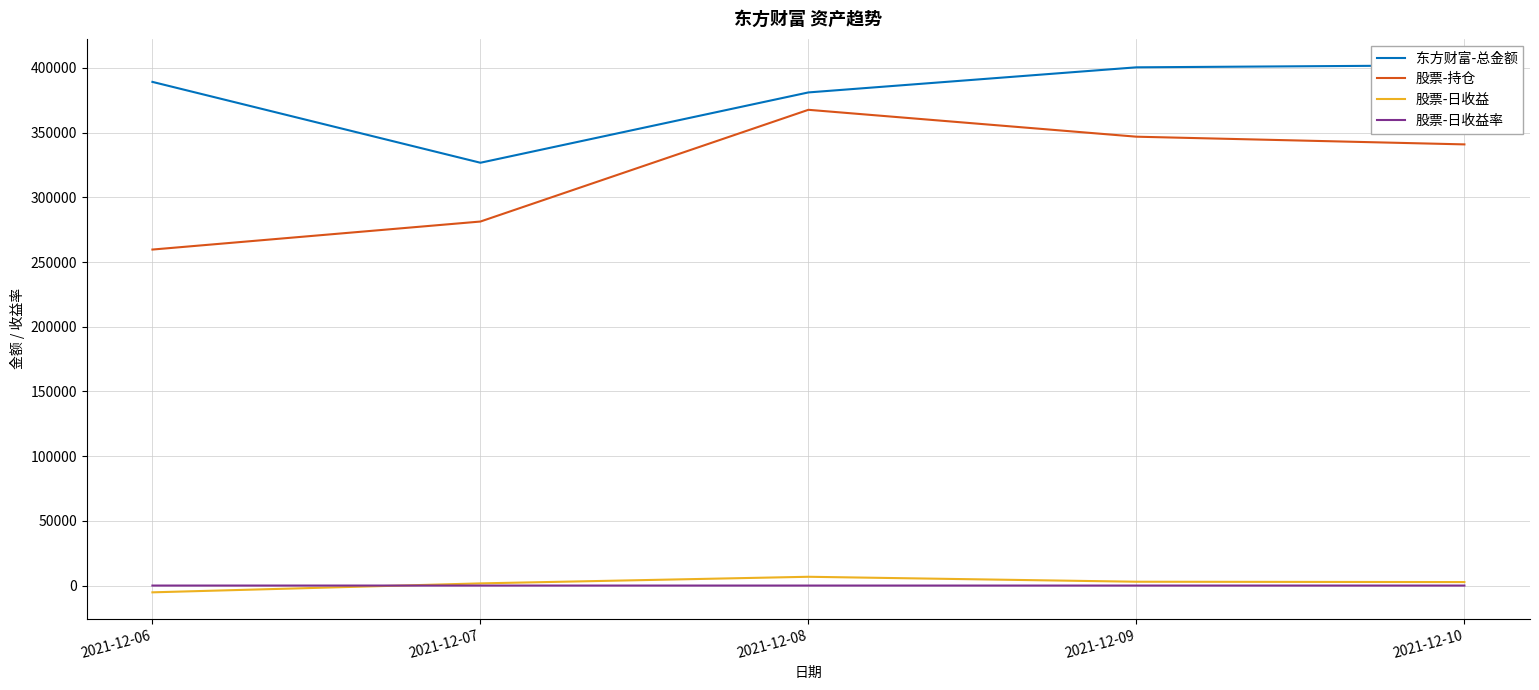

Is it true that 东方财富-总金额 equals 596616.4 at 2021-12-08?

False